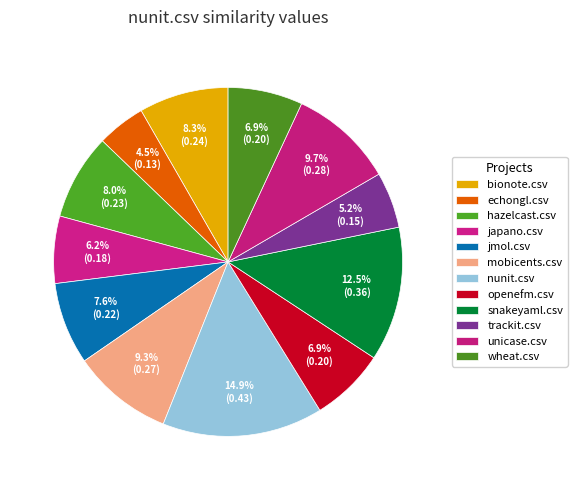

How many segments does this pie chart have?

12